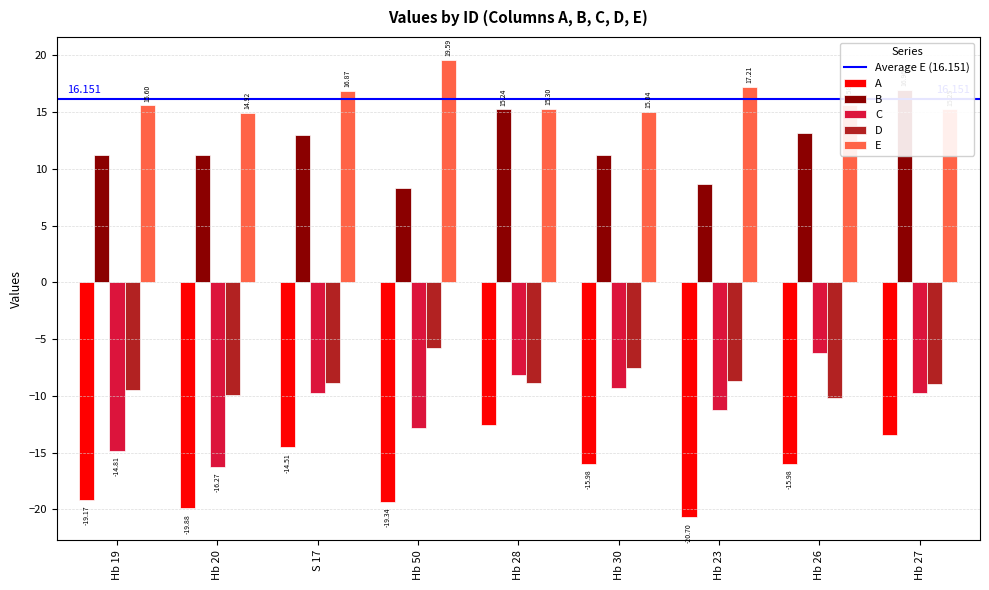

What position from the right is S 17?

7